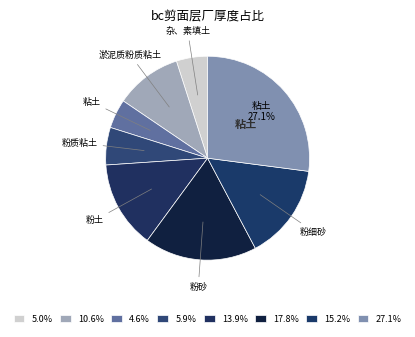

How many segments does this pie chart have?

8